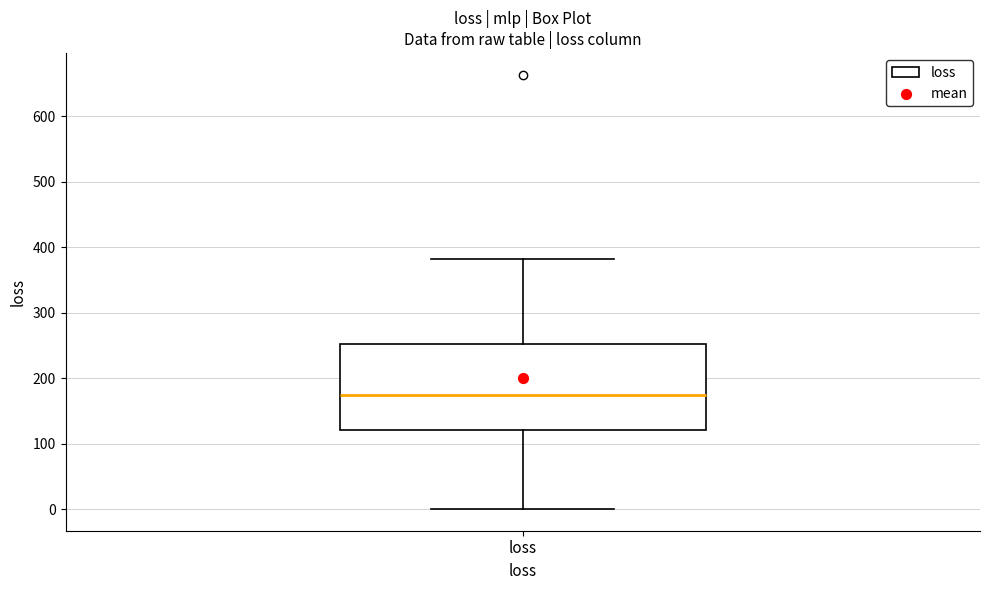

Where does the upper whisker of the box for loss end on the y-axis? The values are not printed on the chart, so give them approximately, as read against the axis.

380